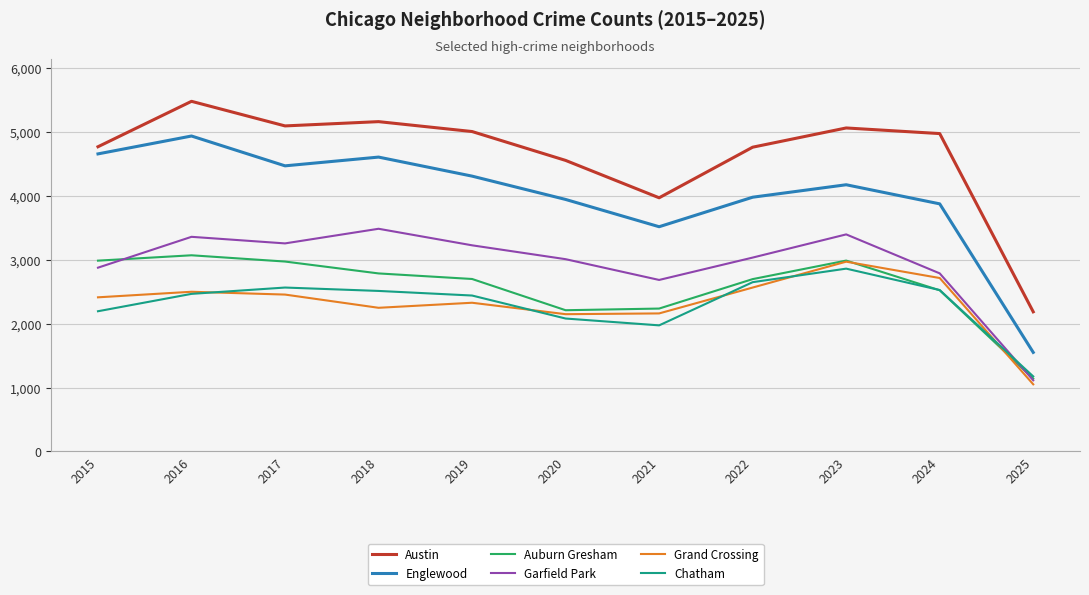

Which category has the lowest value across all series?

2025